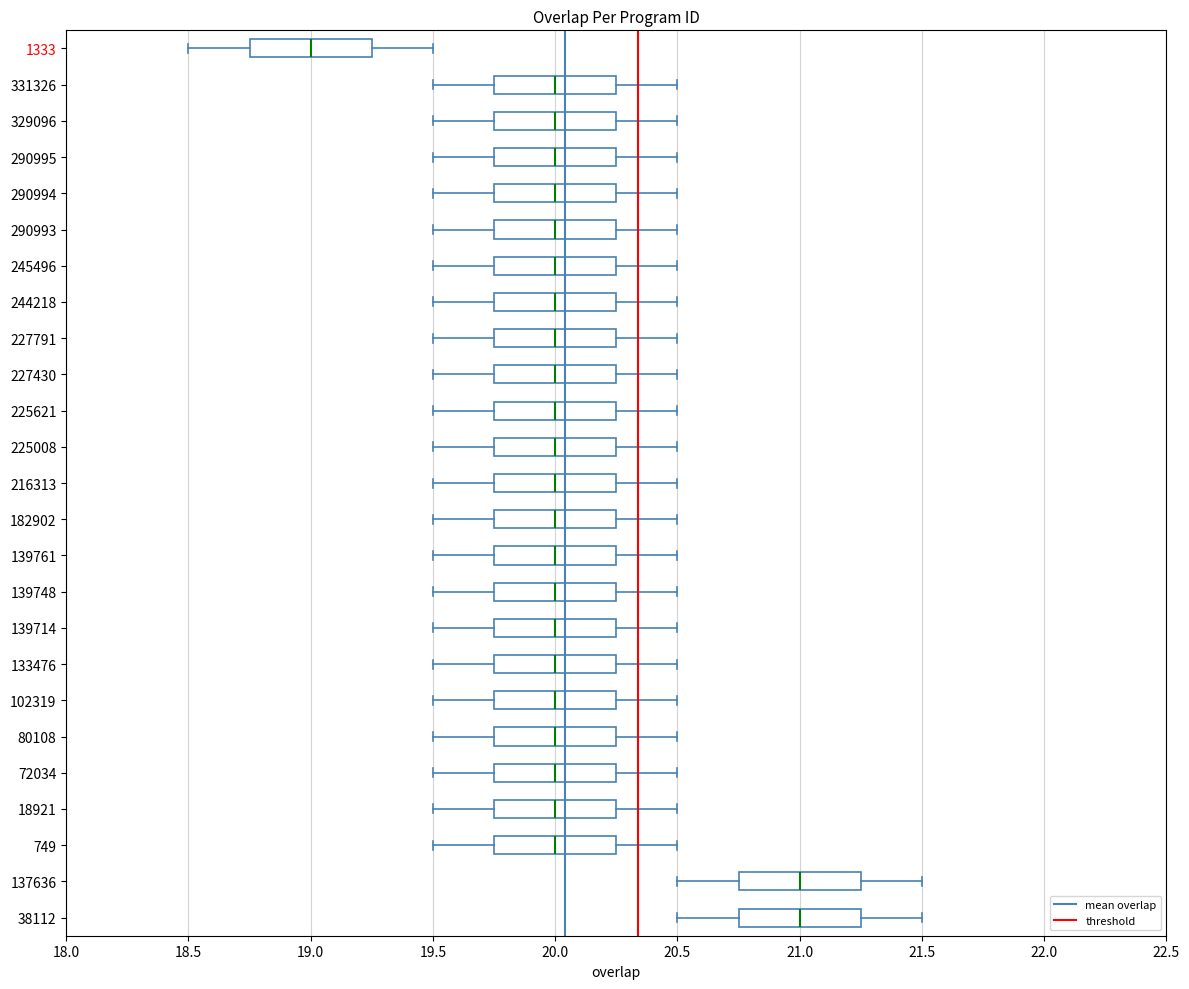

Reading bottom to top, transcribe this box plot: for each box, give where its median line is, the range the box spans, and where its two whiskers end, as read against the x-axis. The values are not printed on the chart, so give them approximately, as read against the axis.

38112: median 21.00, box 20.75 to 21.25, whiskers 20.50 to 21.50
137636: median 21.00, box 20.75 to 21.25, whiskers 20.50 to 21.50
749: median 20.00, box 19.75 to 20.25, whiskers 19.50 to 20.50
18921: median 20.00, box 19.75 to 20.25, whiskers 19.50 to 20.50
72034: median 20.00, box 19.75 to 20.25, whiskers 19.50 to 20.50
80108: median 20.00, box 19.75 to 20.25, whiskers 19.50 to 20.50
102319: median 20.00, box 19.75 to 20.25, whiskers 19.50 to 20.50
133476: median 20.00, box 19.75 to 20.25, whiskers 19.50 to 20.50
139714: median 20.00, box 19.75 to 20.25, whiskers 19.50 to 20.50
139748: median 20.00, box 19.75 to 20.25, whiskers 19.50 to 20.50
139761: median 20.00, box 19.75 to 20.25, whiskers 19.50 to 20.50
182902: median 20.00, box 19.75 to 20.25, whiskers 19.50 to 20.50
216313: median 20.00, box 19.75 to 20.25, whiskers 19.50 to 20.50
225008: median 20.00, box 19.75 to 20.25, whiskers 19.50 to 20.50
225621: median 20.00, box 19.75 to 20.25, whiskers 19.50 to 20.50
227430: median 20.00, box 19.75 to 20.25, whiskers 19.50 to 20.50
227791: median 20.00, box 19.75 to 20.25, whiskers 19.50 to 20.50
244218: median 20.00, box 19.75 to 20.25, whiskers 19.50 to 20.50
245496: median 20.00, box 19.75 to 20.25, whiskers 19.50 to 20.50
290993: median 20.00, box 19.75 to 20.25, whiskers 19.50 to 20.50
290994: median 20.00, box 19.75 to 20.25, whiskers 19.50 to 20.50
290995: median 20.00, box 19.75 to 20.25, whiskers 19.50 to 20.50
329096: median 20.00, box 19.75 to 20.25, whiskers 19.50 to 20.50
331326: median 20.00, box 19.75 to 20.25, whiskers 19.50 to 20.50
1333: median 19.00, box 18.75 to 19.25, whiskers 18.50 to 19.50